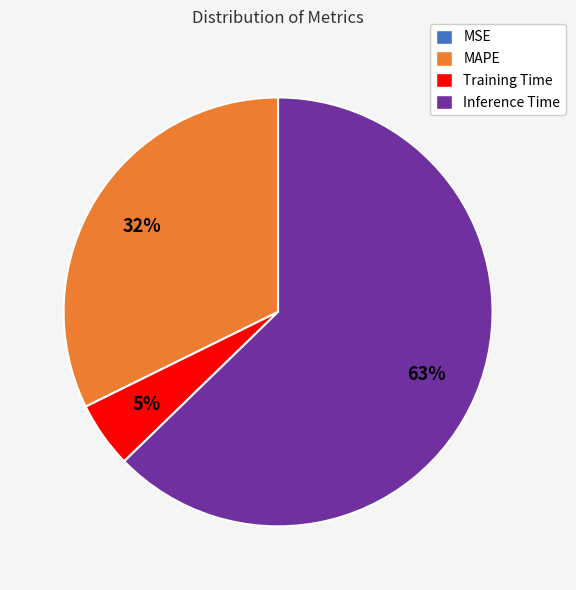

Which category has the biggest portion of the pie?

Inference Time